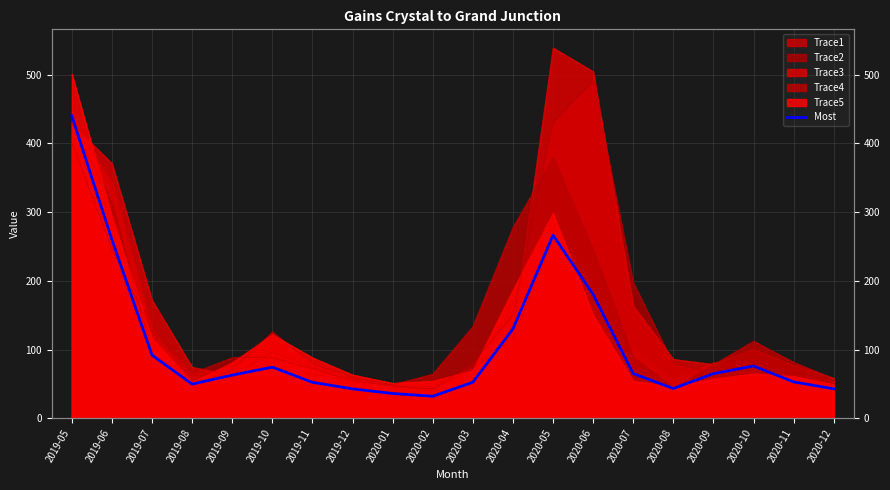

The value at 2020-07 is 23.6. True or false?

False